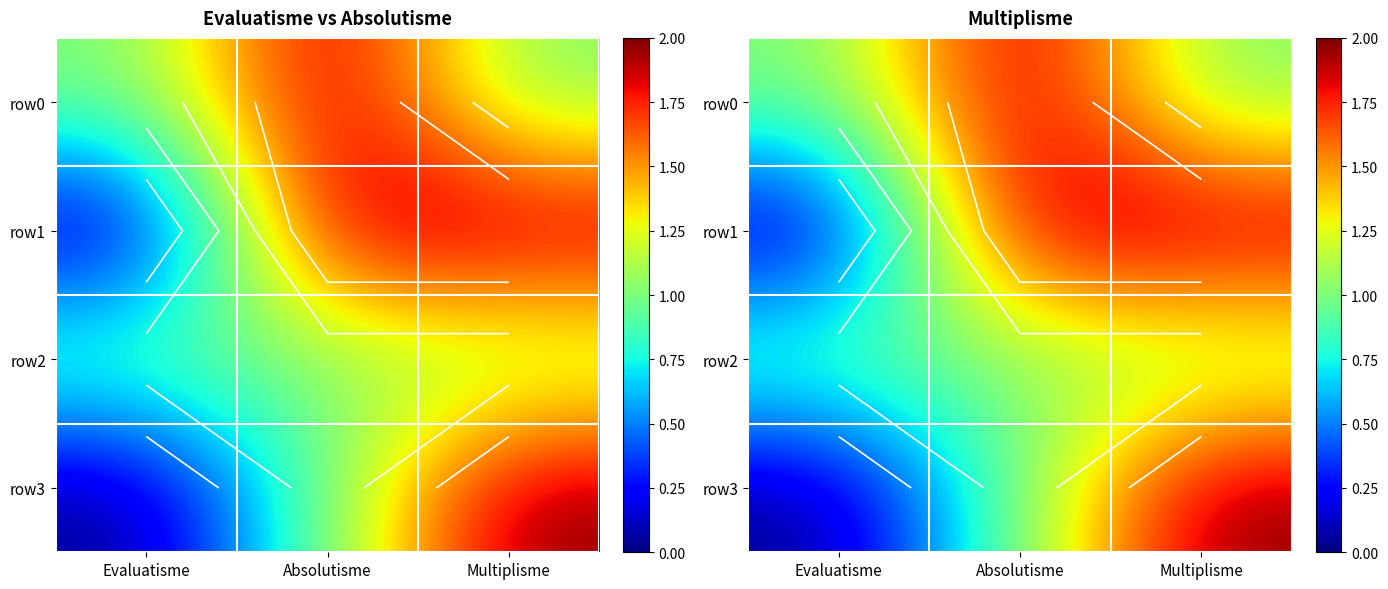

Is the value of row0 at Evaluatisme greater than the value of row2 at Absolutisme?

No